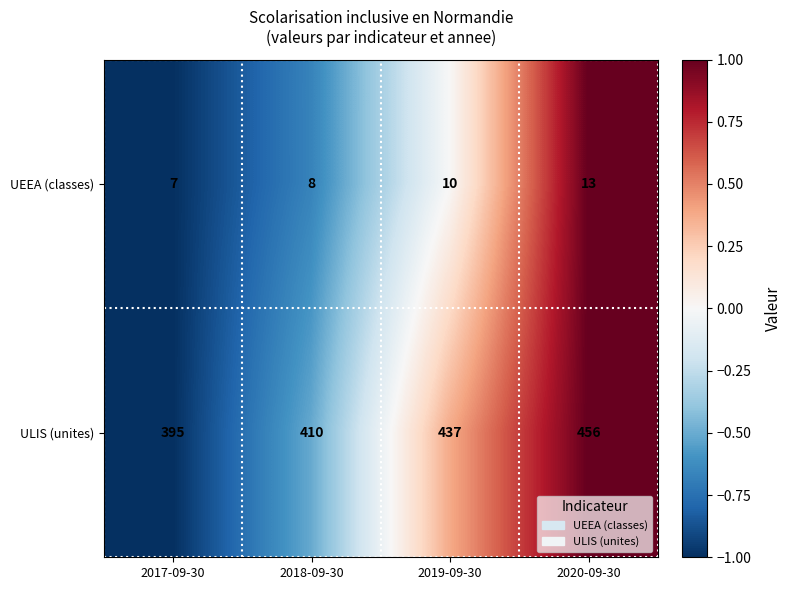

List the series in order of their peak value, lowest first.

UEEA (classes), ULIS (unites)